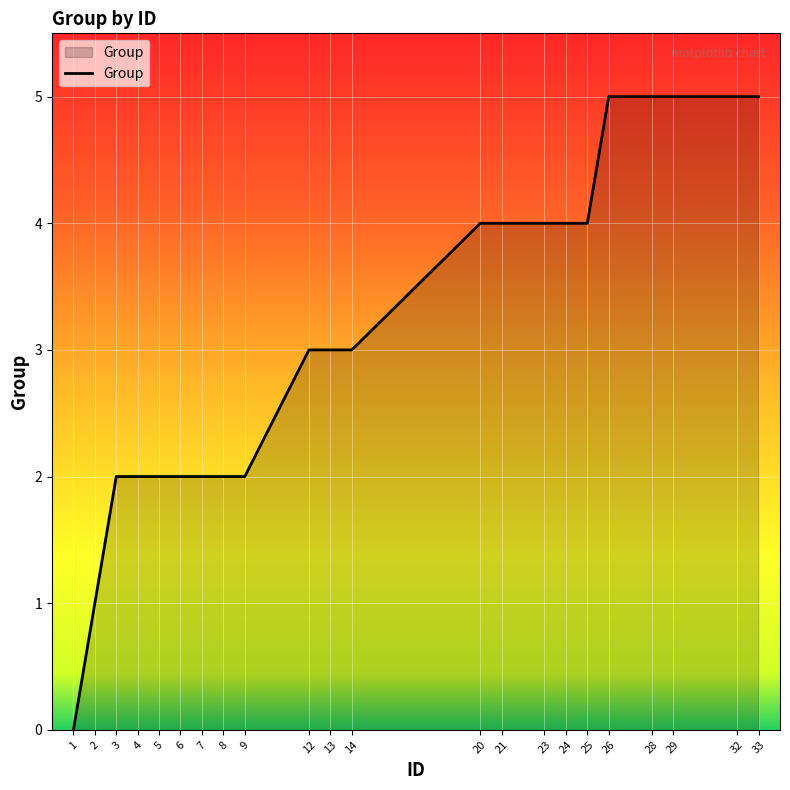

What is the change in value from 2 to 26?

+4